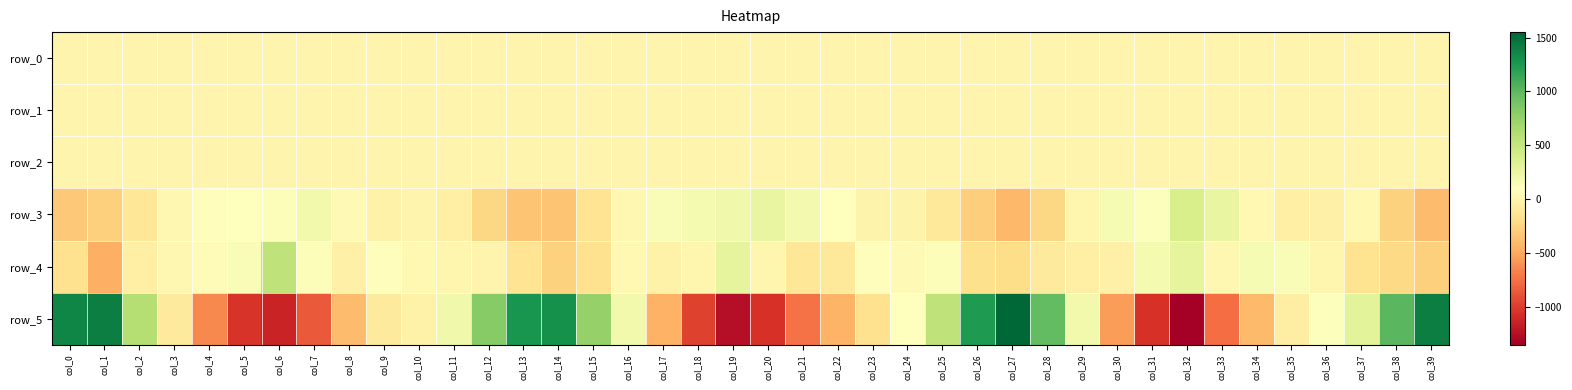

Reading right to left, extract all data points from this chart.

row_0: -0.1	-0.7	-0.6	-0.3	-0.4	-0.5	-0.6	-0.2	0.4	0.6	0.7	0.5	-0.1	-0.6	-0.6	-0.4	-0.3	-0.4	-0.4	-0.3	0.1	0.4	0.5	0.5	0.4	0.0	-0.4	-0.7	-0.5	-0.2	-0.3	-0.5	-0.5	0.0	0.3	0.5	0.7	0.7	0.1	-0.5
row_1: -0.6	-0.4	-0.3	-0.2	-0.3	-0.3	-0.4	-0.5	-0.4	-0.2	-0.2	-0.5	-0.7	-0.5	-0.3	-0.2	-0.2	-0.3	-0.4	-0.5	-0.5	-0.3	-0.2	-0.2	-0.4	-0.6	-0.6	-0.4	-0.2	-0.2	-0.2	-0.3	-0.4	-0.4	-0.3	-0.2	-0.1	-0.3	-0.5	-0.6
row_2: 0.9	0.7	0.8	1.0	0.9	0.8	0.9	1.0	1.0	1.0	1.2	1.1	0.9	0.8	0.9	0.9	0.9	0.8	0.9	0.9	1.0	1.0	1.0	1.1	1.1	1.0	0.8	0.8	0.9	0.9	0.9	0.9	0.9	0.9	1.0	1.0	1.1	1.1	1.0	0.9
row_3: -396.6	-275.1	32.5	-34.7	-43.2	36.1	264.1	383.4	120.0	159.4	16.8	-240.7	-414.9	-295.9	-106.1	-8.9	-11.0	99.7	185.4	267.5	200.0	169.4	133.3	19.5	-147.9	-354.7	-354.6	-241.0	-39.4	-1.0	-22.8	51.8	190.2	121.0	90.8	78.8	25.8	-123.5	-278.6	-330.9
row_4: -281.9	-222.0	-162.8	15.4	139.2	158.1	24.7	282.0	174.8	-36.1	-48.6	-89.7	-203.2	-185.9	130.2	45.3	83.5	-112.7	-125.1	16.1	284.2	8.5	-19.2	36.9	-165.2	-269.9	-143.4	5.7	17.8	39.6	80.3	-28.9	123.5	530.6	138.4	54.1	18.6	-47.3	-465.9	-173.0
row_5: 1413.3	1007.6	305.2	111.2	-55.1	-411.2	-775.1	-1354.7	-1050.5	-551.1	198.0	975.4	1550.3	1233.9	530.3	102.8	-164.4	-438.8	-743.7	-1048.9	-1253.1	-974.1	-448.5	191.6	753.1	1296.0	1268.8	813.2	201.5	-25.6	-92.1	-399.0	-866.6	-1131.5	-1041.6	-650.5	-85.4	596.3	1410.0	1363.5